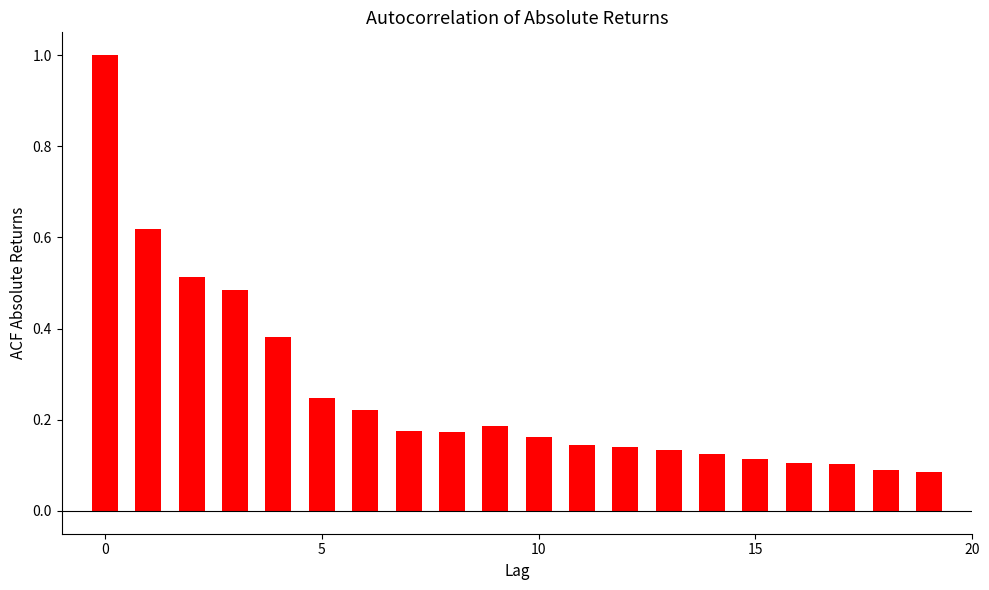

What is the sum of all values?

5.2